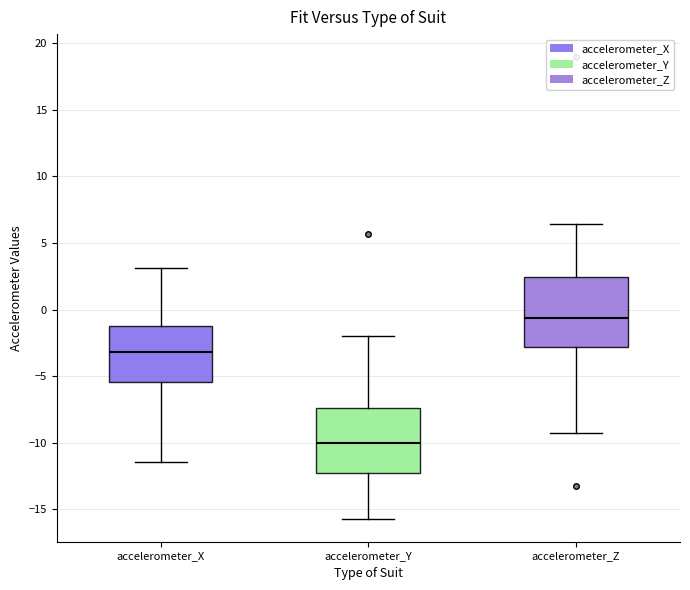

Which box has the highest median line?

accelerometer_Z